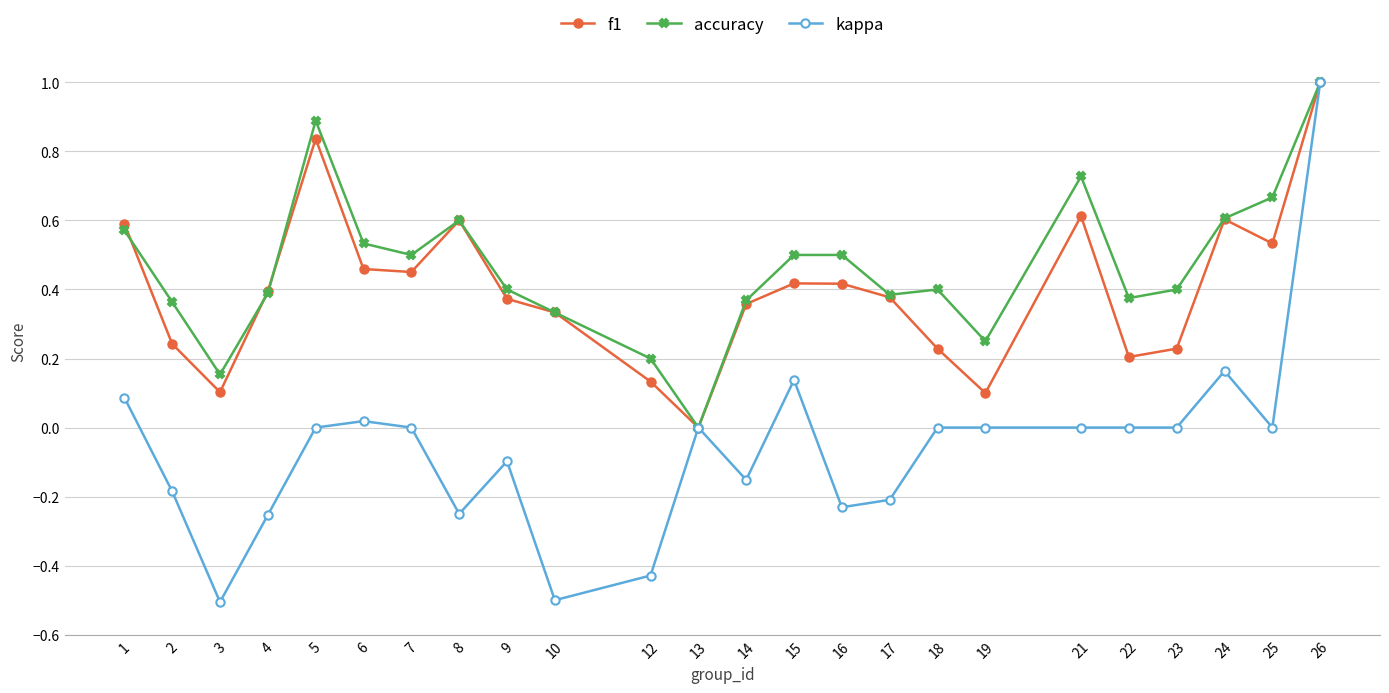

Which series has the widest spread of values?

kappa